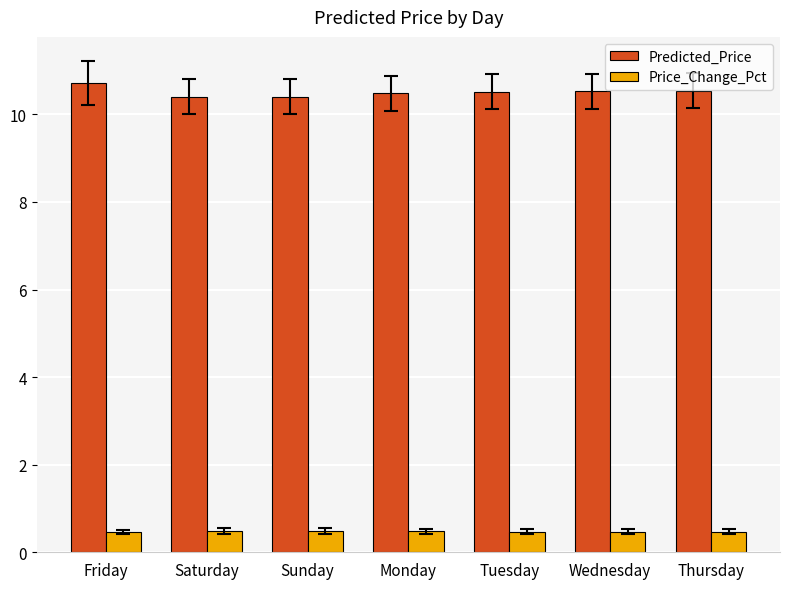

Reading left to right, transcribe all the data shown in this chart.

Predicted_Price: Friday=10.7	Saturday=10.4	Sunday=10.4	Monday=10.5	Tuesday=10.5	Wednesday=10.5	Thursday=10.5
Price_Change_Pct: Friday=0.5	Saturday=0.5	Sunday=0.5	Monday=0.5	Tuesday=0.5	Wednesday=0.5	Thursday=0.5